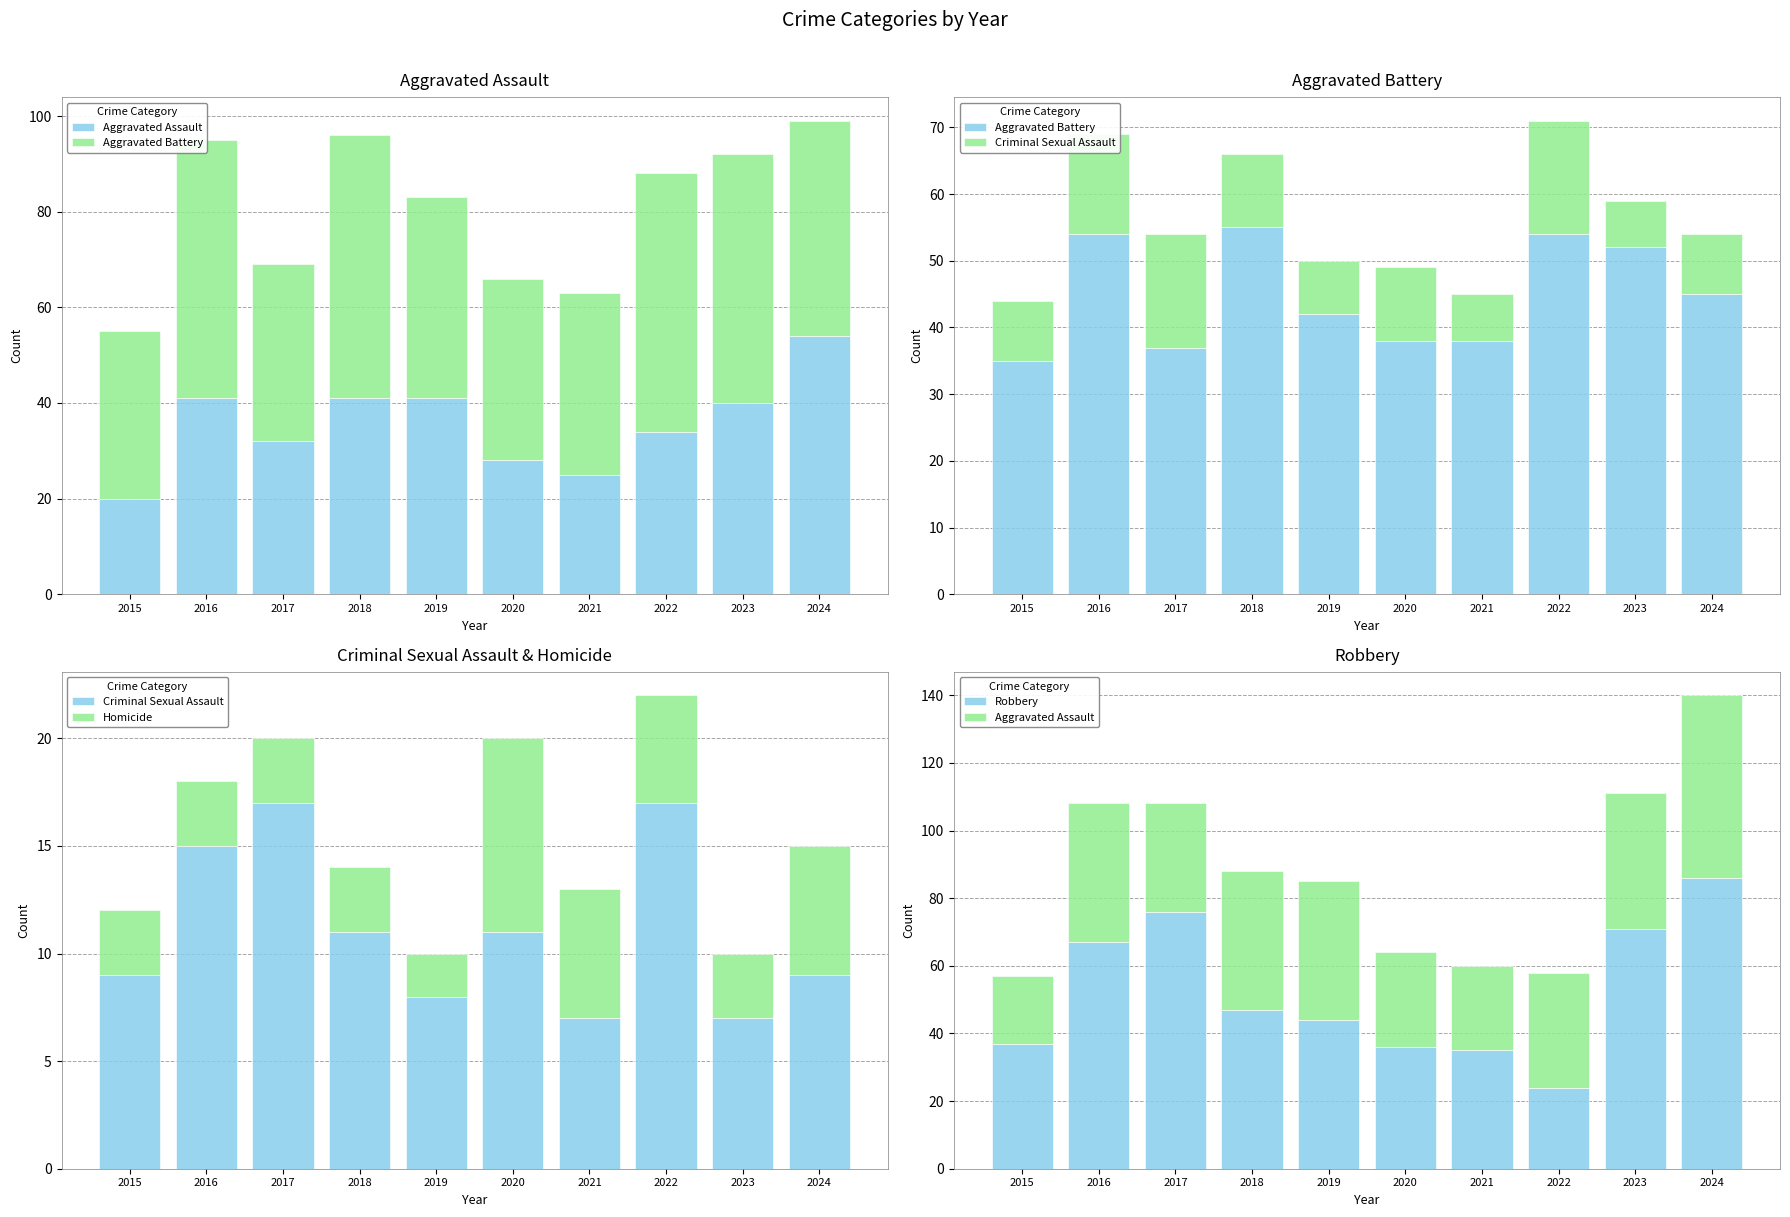

Reading right to left, what are all the values shown in this chart?

Aggravated Assault: 54	40	34	25	28	41	41	32	41	20
Aggravated Battery: 45	52	54	38	38	42	55	37	54	35
Criminal Sexual Assault: 9	7	17	7	11	8	11	17	15	9
Homicide: 6	3	5	6	9	2	3	3	3	3
Robbery: 86	71	24	35	36	44	47	76	67	37